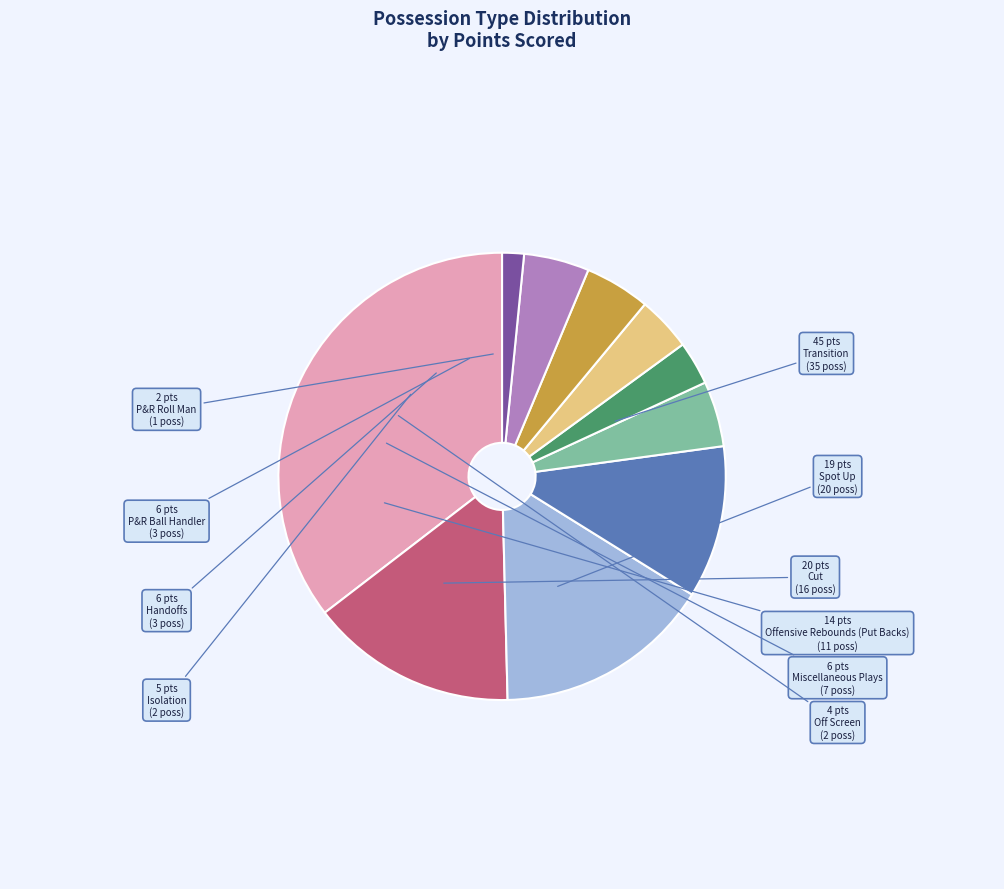

What is the largest slice in the pie chart?

Transition